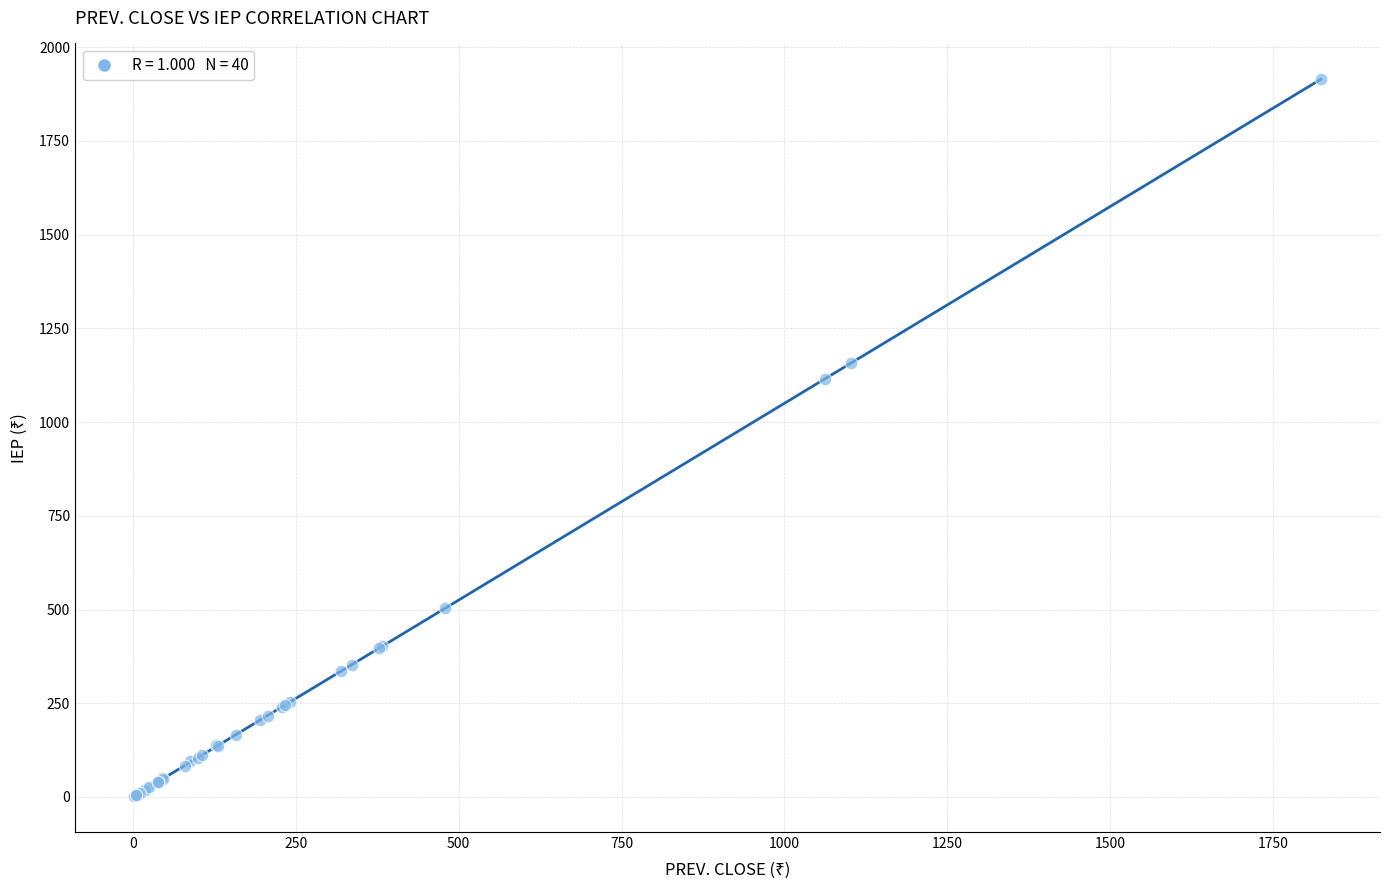

What Y value in the scatter plot is closest to 958?

1115.5